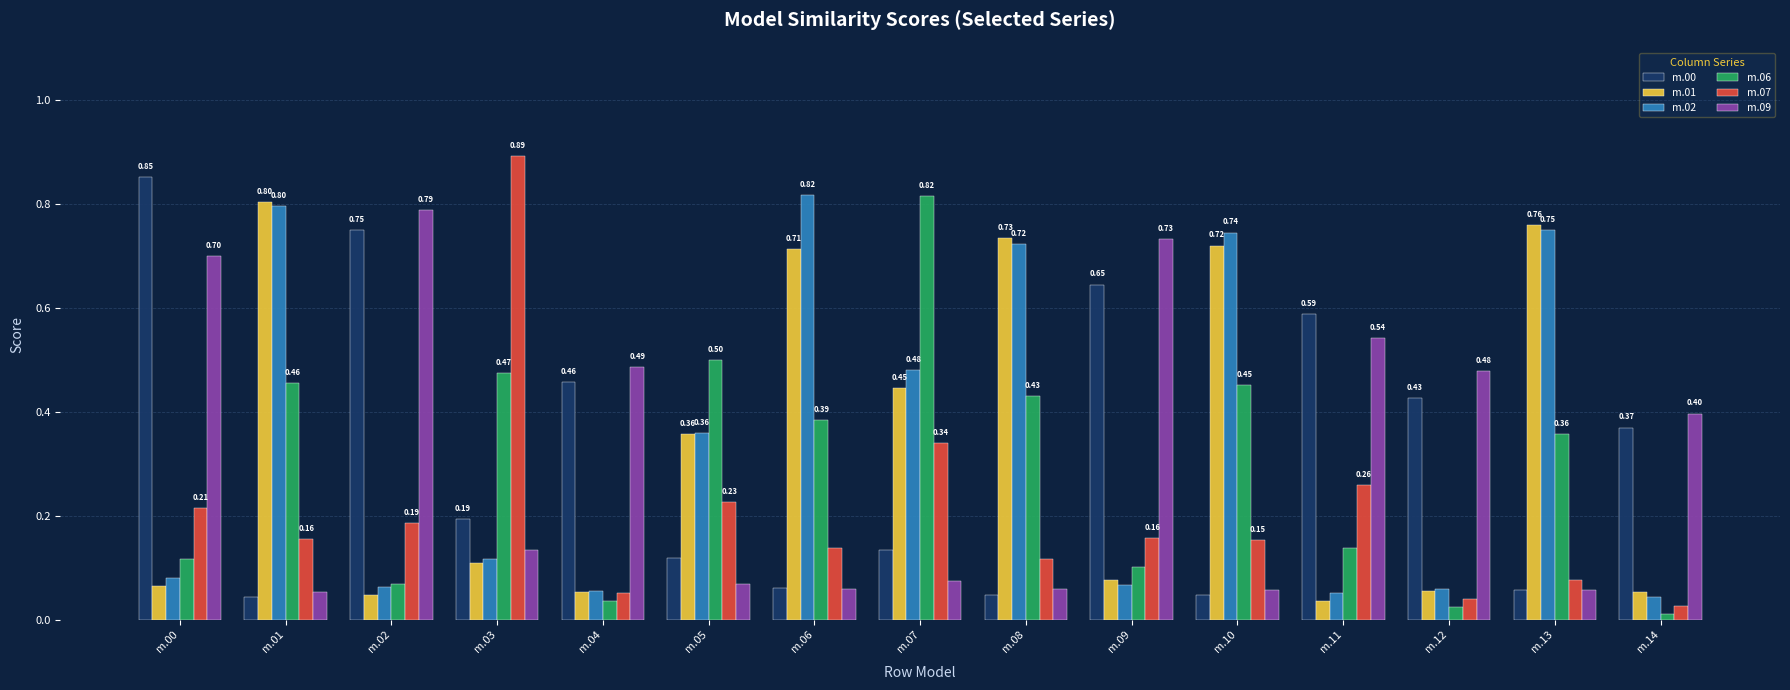

At how many categories does at least one series exceed 0?

15